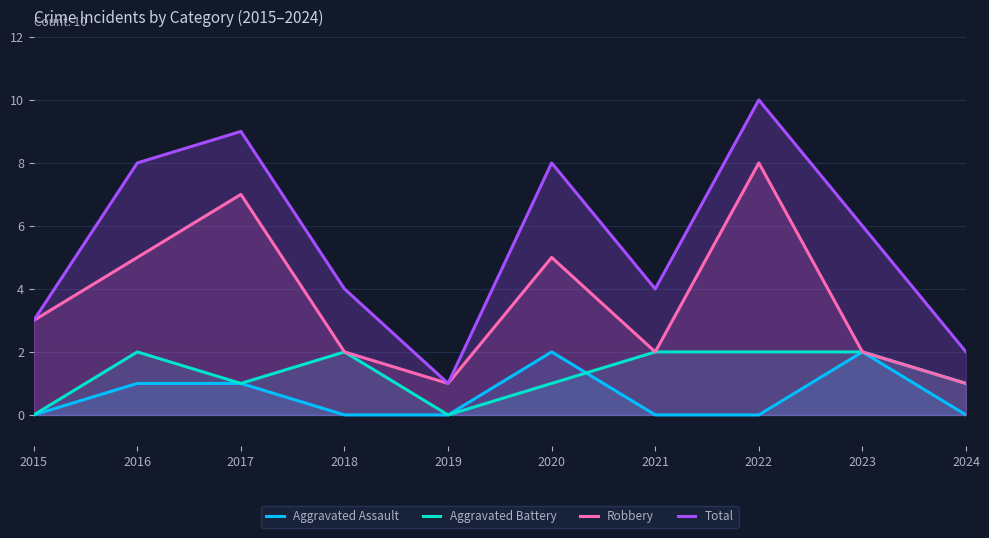

The Total series shows 13 at 2022. True or false?

False